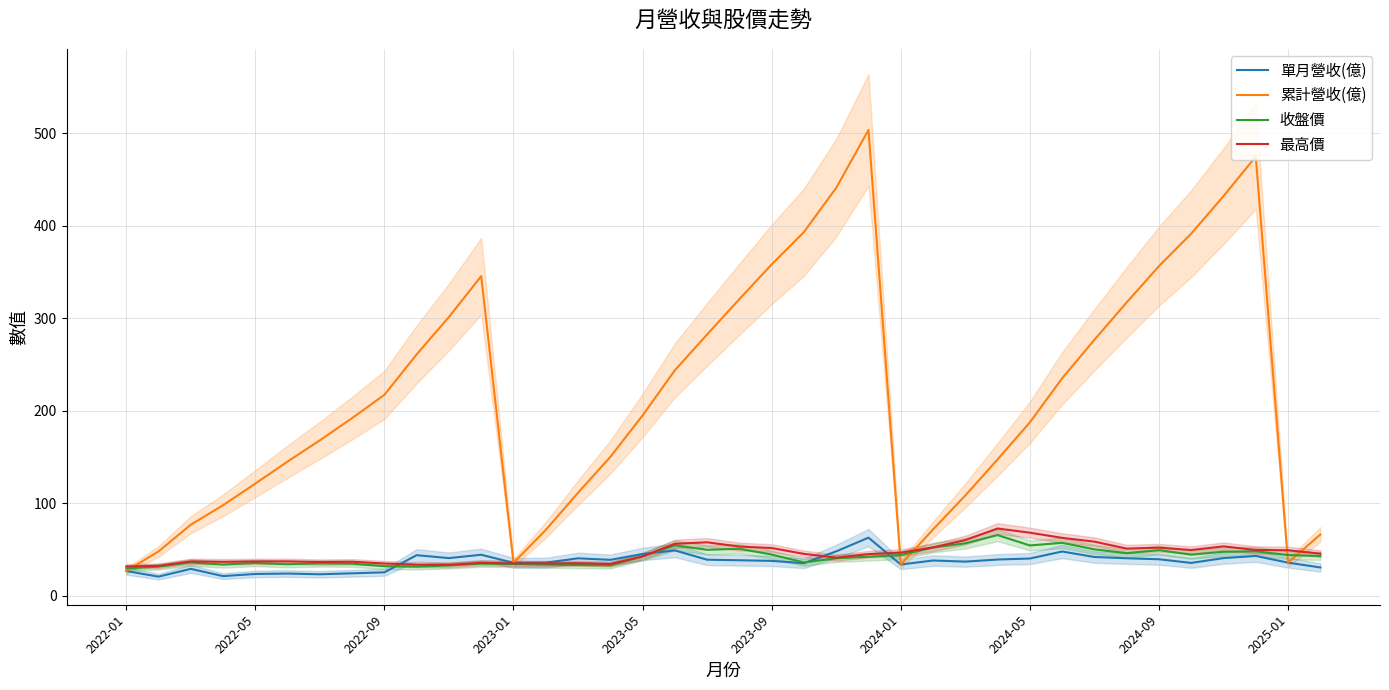

Rank the series at 14 from lowest to highest value.

收盤價, 最高價, 單月營收(億), 累計營收(億)